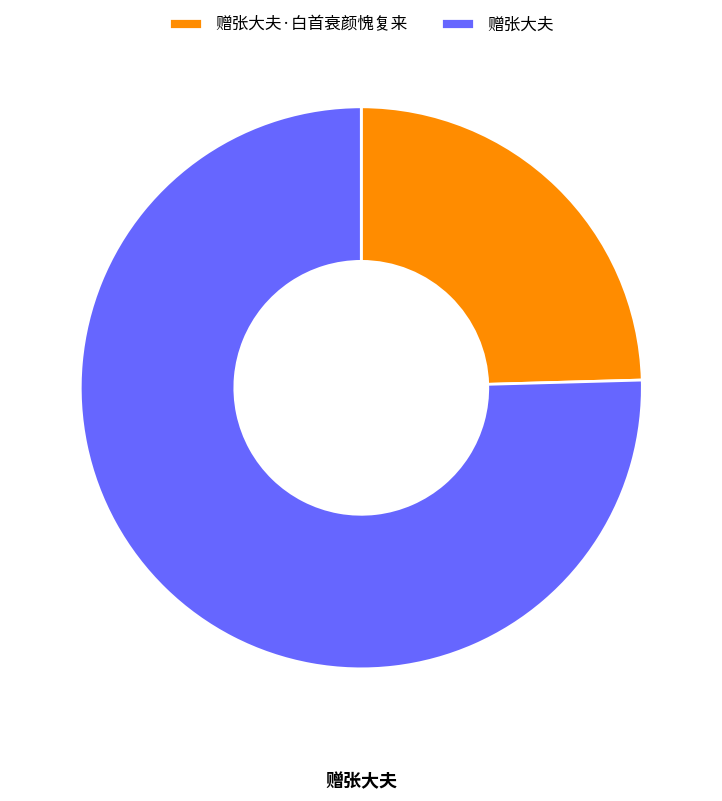

Which slice is the largest?

赠张大夫